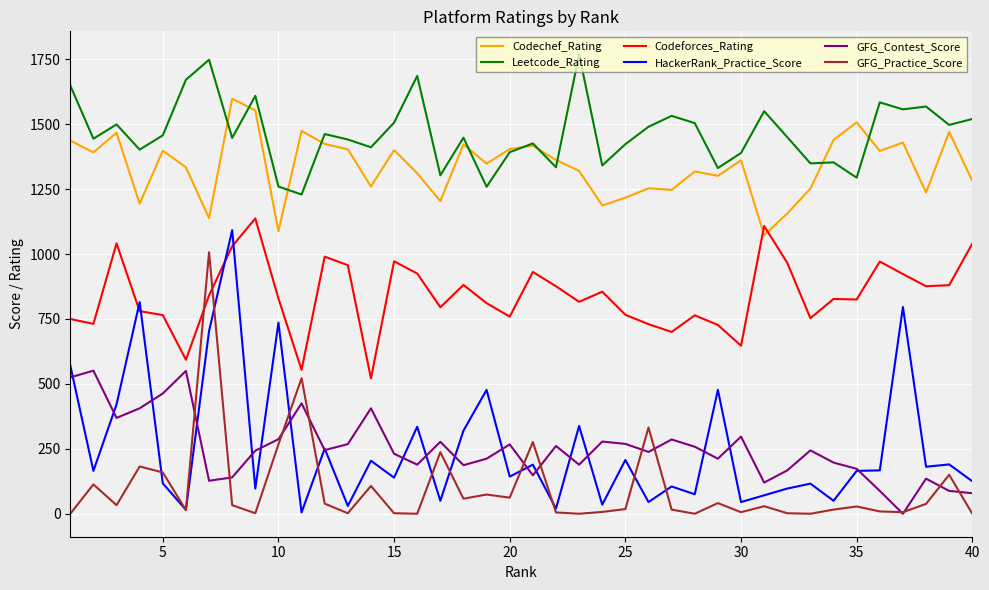

What is the maximum value shown in the chart?

1769